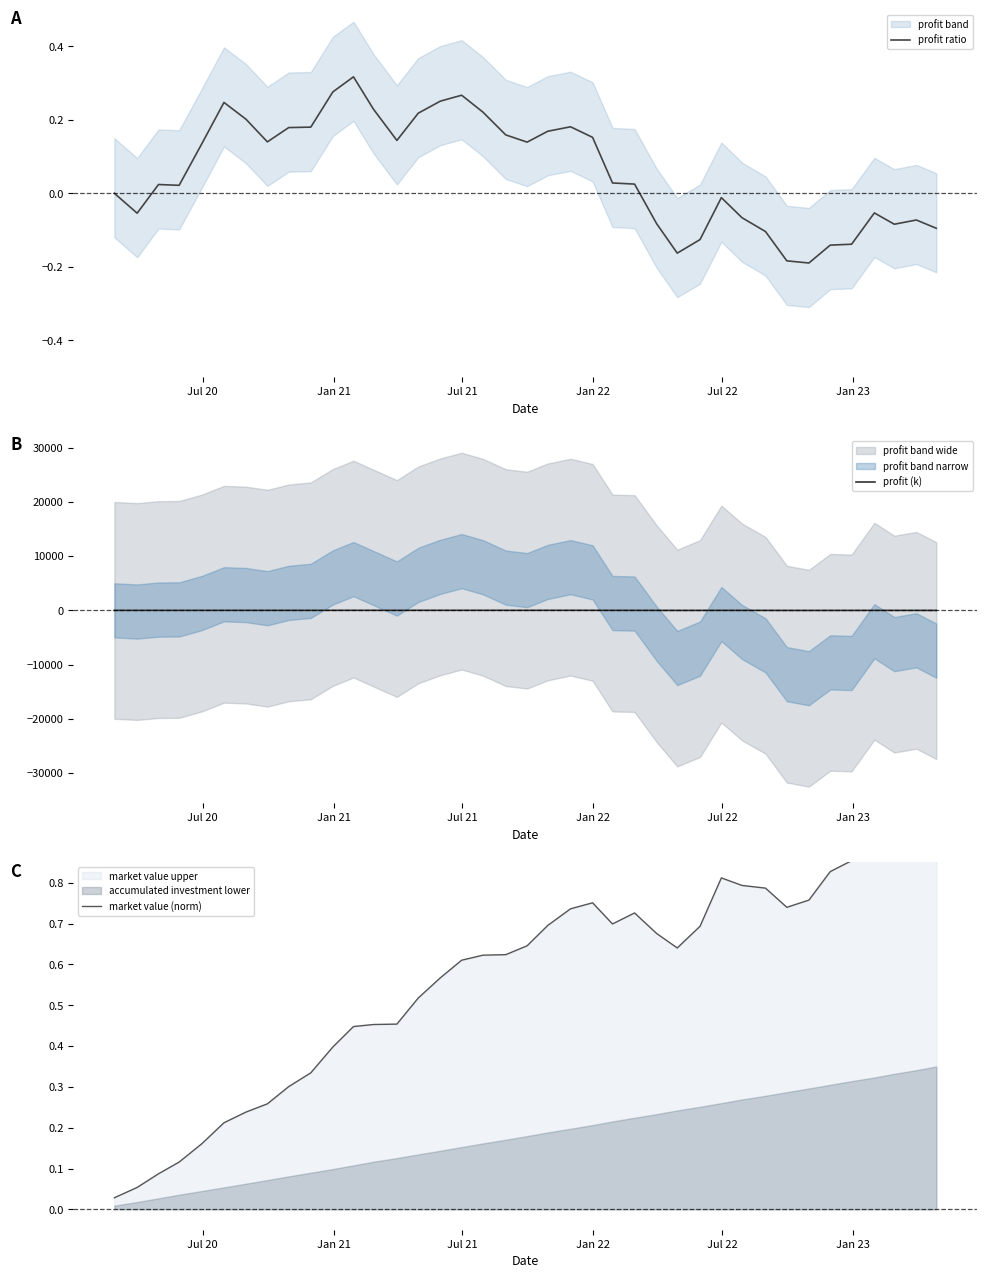

How many values in profit (k) are below zero?

15